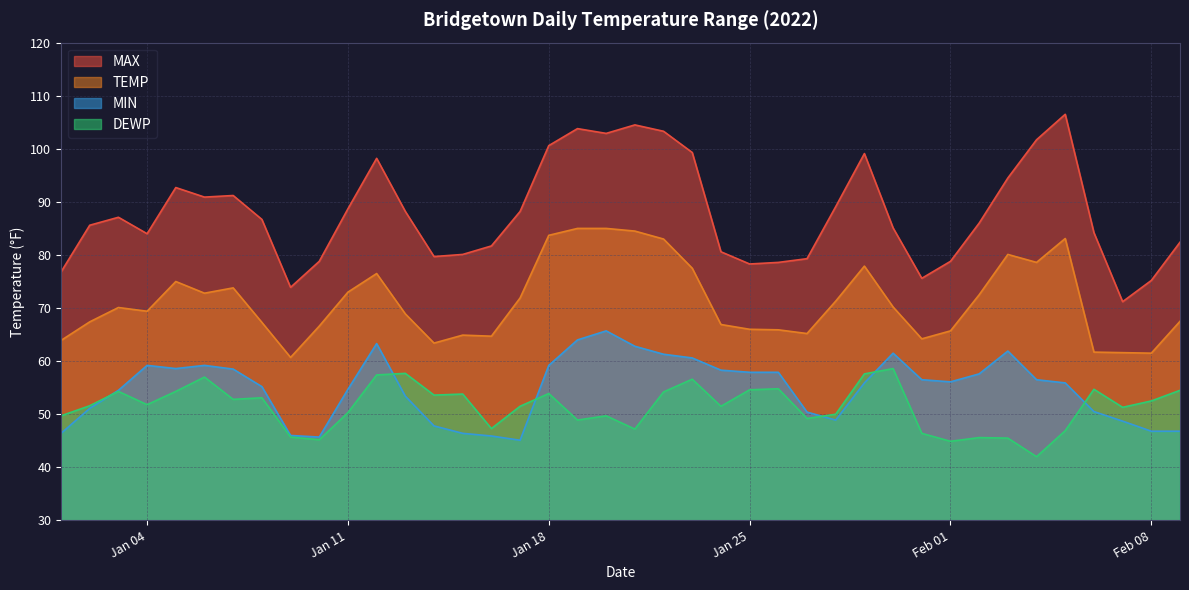

Count the number of categories in the chart.

40